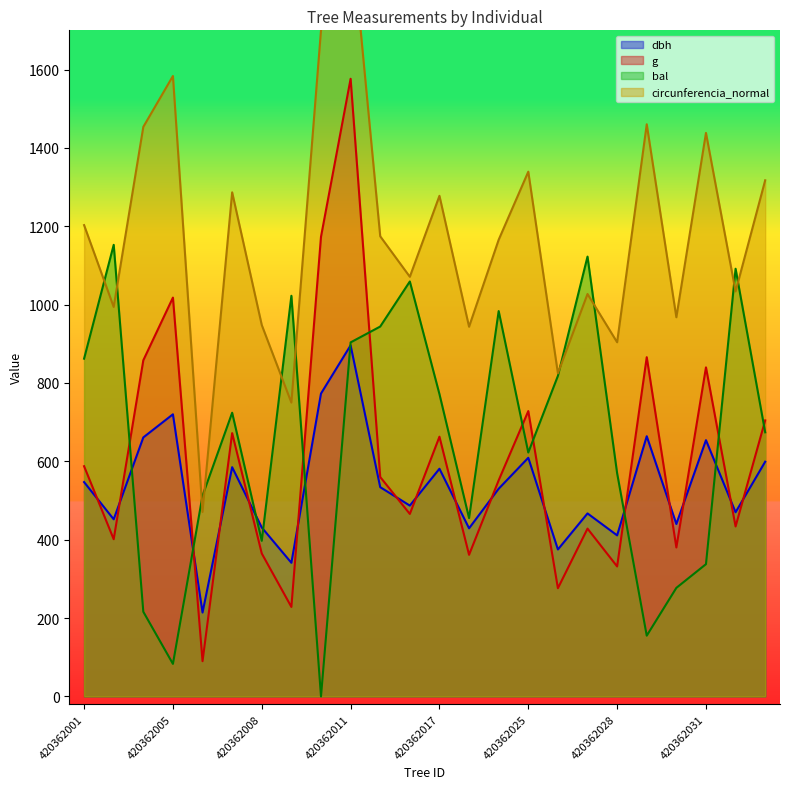

Between 420362017 and 420362029, which series saw the biggest shift?

bal